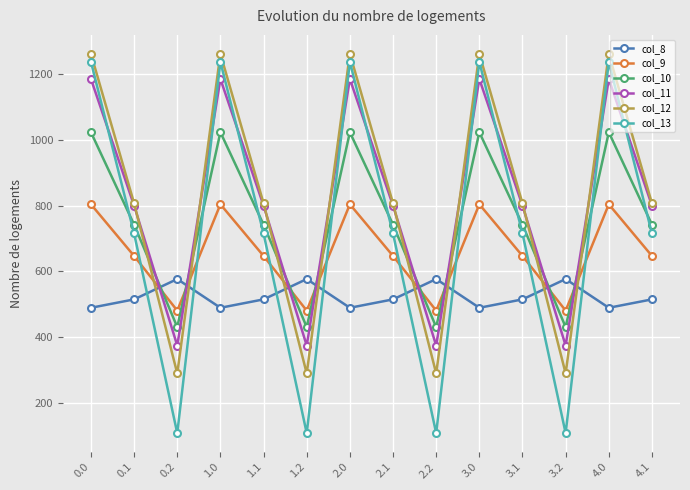

What is the average value of the col_11 series?

816.0